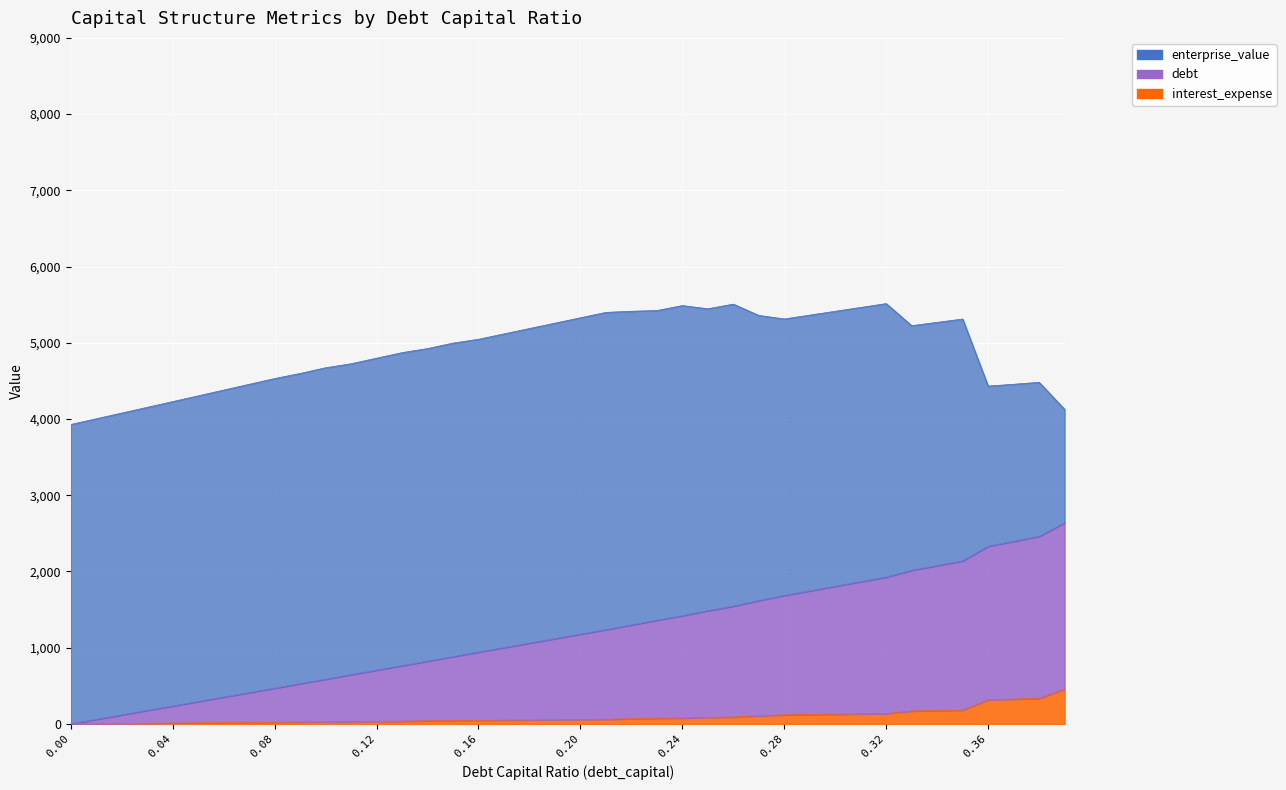

What is the label of the 3rd point from the left?

0.02